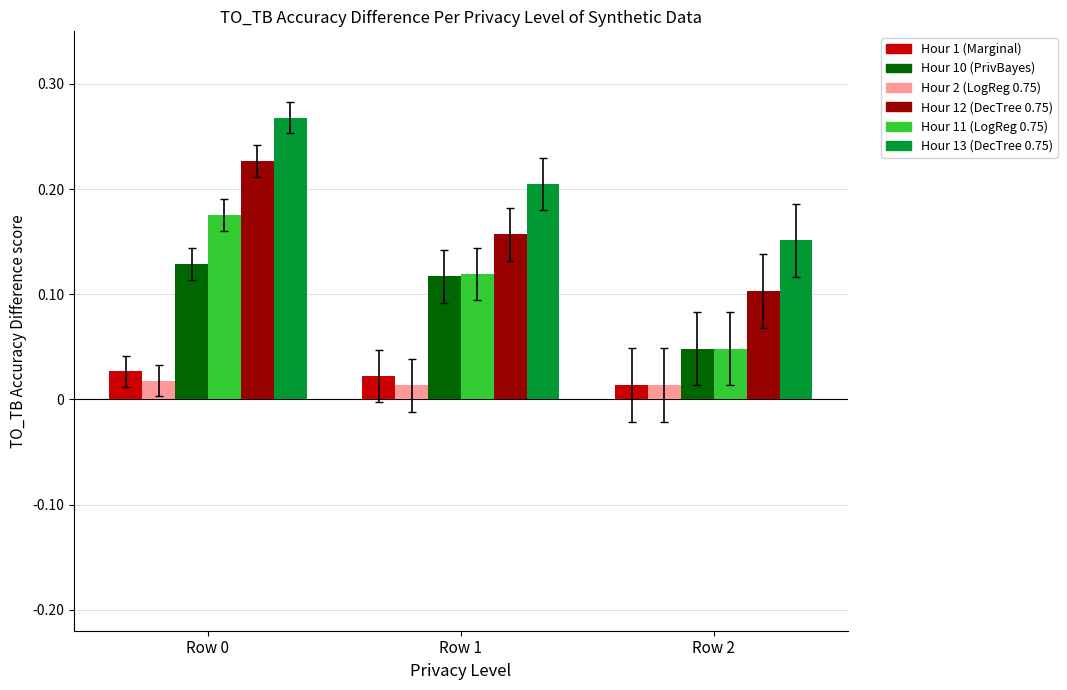

What is the total value across all series at Row 0?

0.8